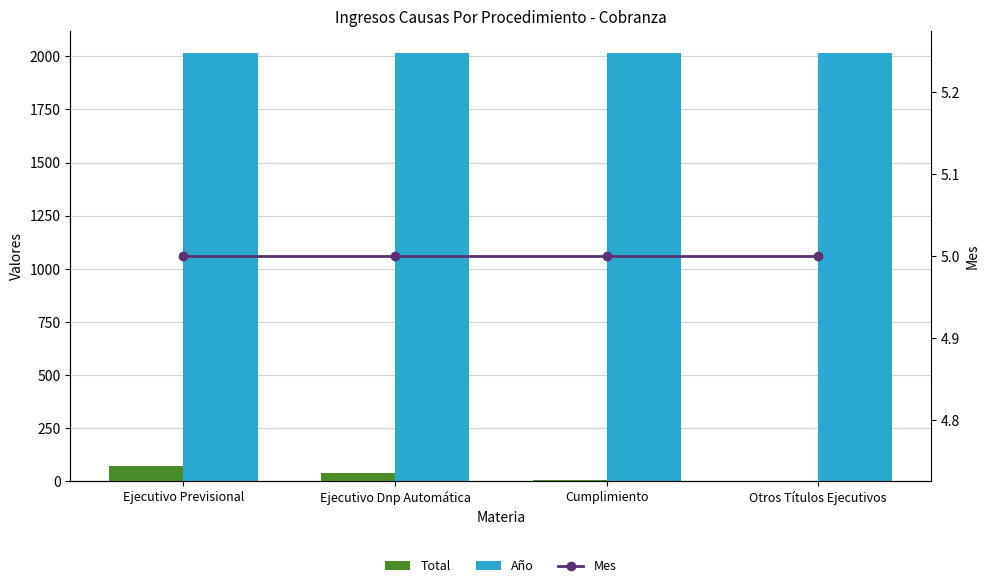

What are all the series names shown in the legend?

Total, Año, Mes